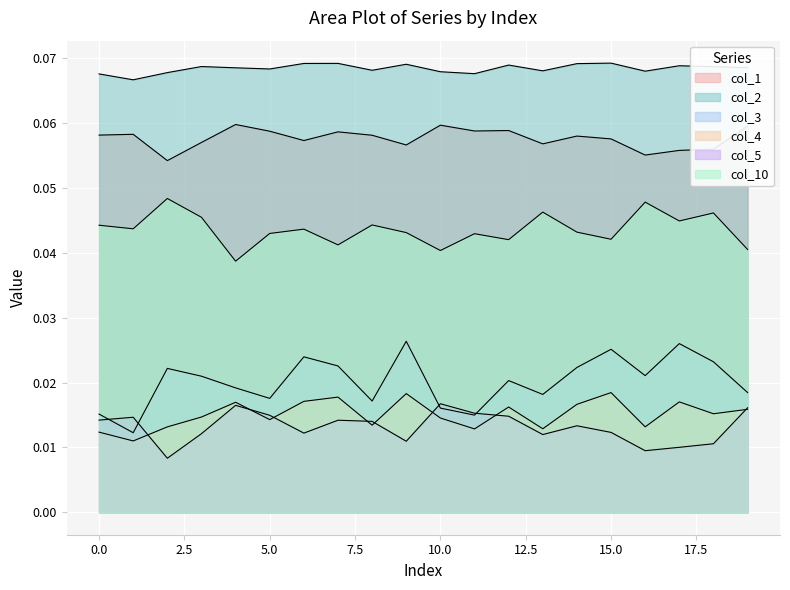

Reading right to left, list all the values displayed in this chart.

col_1: 19=0.1	18=0.1	17=0.1	16=0.1	15=0.1	14=0.1	13=0.1	12=0.1	11=0.1	10=0.1	9=0.1	8=0.1	7=0.1	6=0.1	5=0.1	4=0.1	3=0.1	2=0.1	1=0.1	0=0.1
col_2: 19=0.1	18=0.1	17=0.1	16=0.1	15=0.1	14=0.1	13=0.1	12=0.1	11=0.1	10=0.1	9=0.1	8=0.1	7=0.1	6=0.1	5=0.1	4=0.1	3=0.1	2=0.1	1=0.1	0=0.1
col_3: 19=0.0	18=0.0	17=0.0	16=0.0	15=0.0	14=0.0	13=0.0	12=0.0	11=0.0	10=0.0	9=0.0	8=0.0	7=0.0	6=0.0	5=0.0	4=0.0	3=0.0	2=0.0	1=0.0	0=0.0
col_4: 19=0.0	18=0.0	17=0.0	16=0.0	15=0.0	14=0.0	13=0.0	12=0.0	11=0.0	10=0.0	9=0.0	8=0.0	7=0.0	6=0.0	5=0.0	4=0.0	3=0.0	2=0.0	1=0.0	0=0.0
col_5: 19=0.0	18=0.0	17=0.0	16=0.0	15=0.0	14=0.0	13=0.0	12=0.0	11=0.0	10=0.0	9=0.0	8=0.0	7=0.0	6=0.0	5=0.0	4=0.0	3=0.0	2=0.0	1=0.0	0=0.0
col_10: 19=0.0	18=0.0	17=0.0	16=0.0	15=0.0	14=0.0	13=0.0	12=0.0	11=0.0	10=0.0	9=0.0	8=0.0	7=0.0	6=0.0	5=0.0	4=0.0	3=0.0	2=0.0	1=0.0	0=0.0